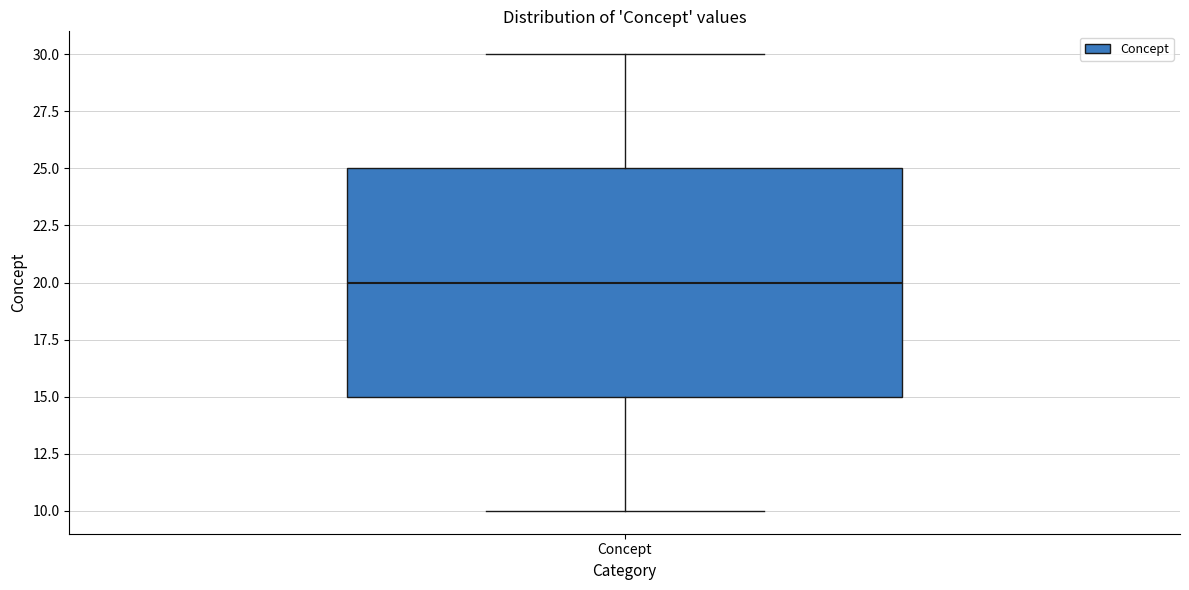

Where is the lower edge of the box for Concept on the y-axis? The values are not printed on the chart, so give them approximately, as read against the axis.

15